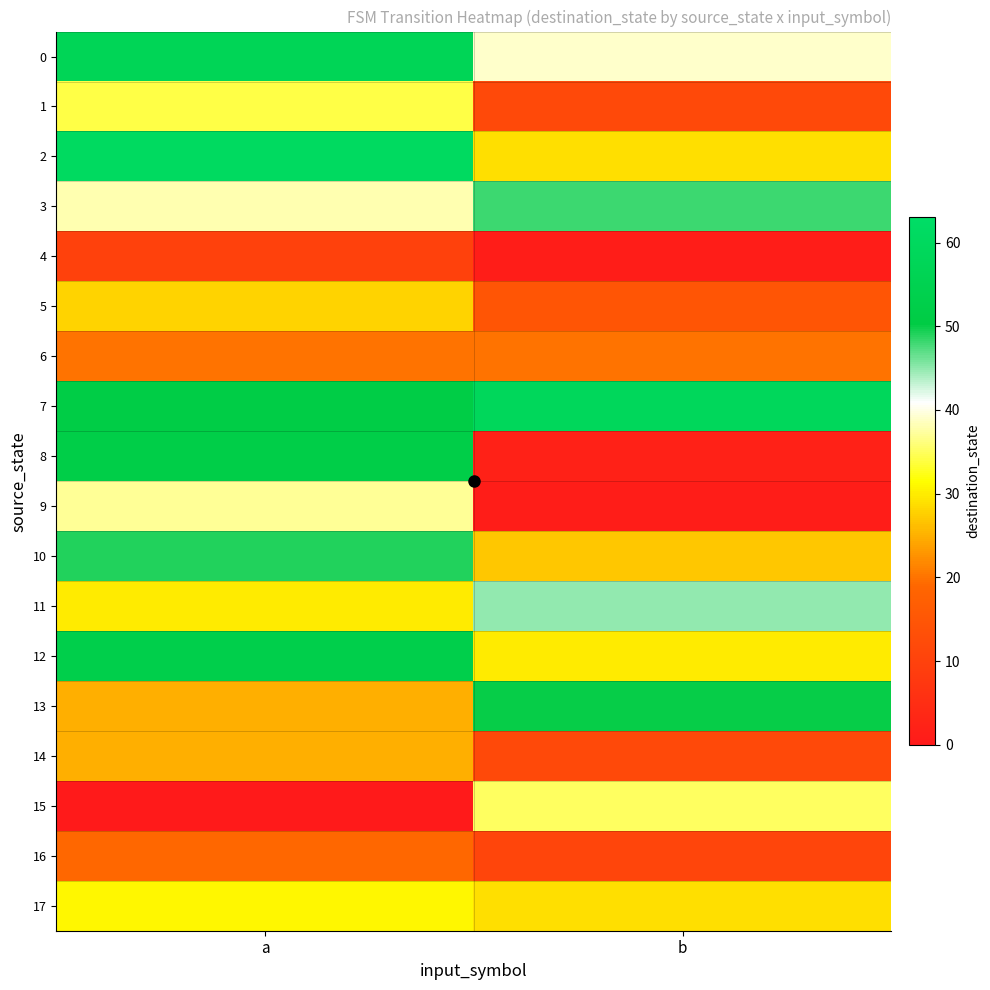

Reading left to right, what are all the values shown in this chart?

0: a=57	b=39
1: a=34	b=12
2: a=61	b=29
3: a=38	b=48
4: a=10	b=1
5: a=28	b=15
6: a=20	b=20
7: a=51	b=59
8: a=52	b=2
9: a=37	b=1
10: a=49	b=27
11: a=30	b=45
12: a=53	b=30
13: a=25	b=50
14: a=25	b=12
15: a=0	b=35
16: a=19	b=11
17: a=31	b=29